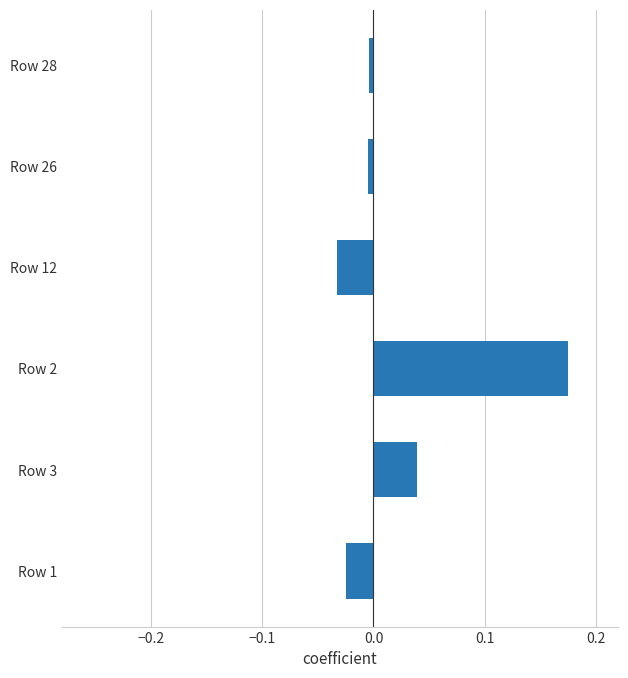

At which category does the chart reach its peak across all series?

Row 2